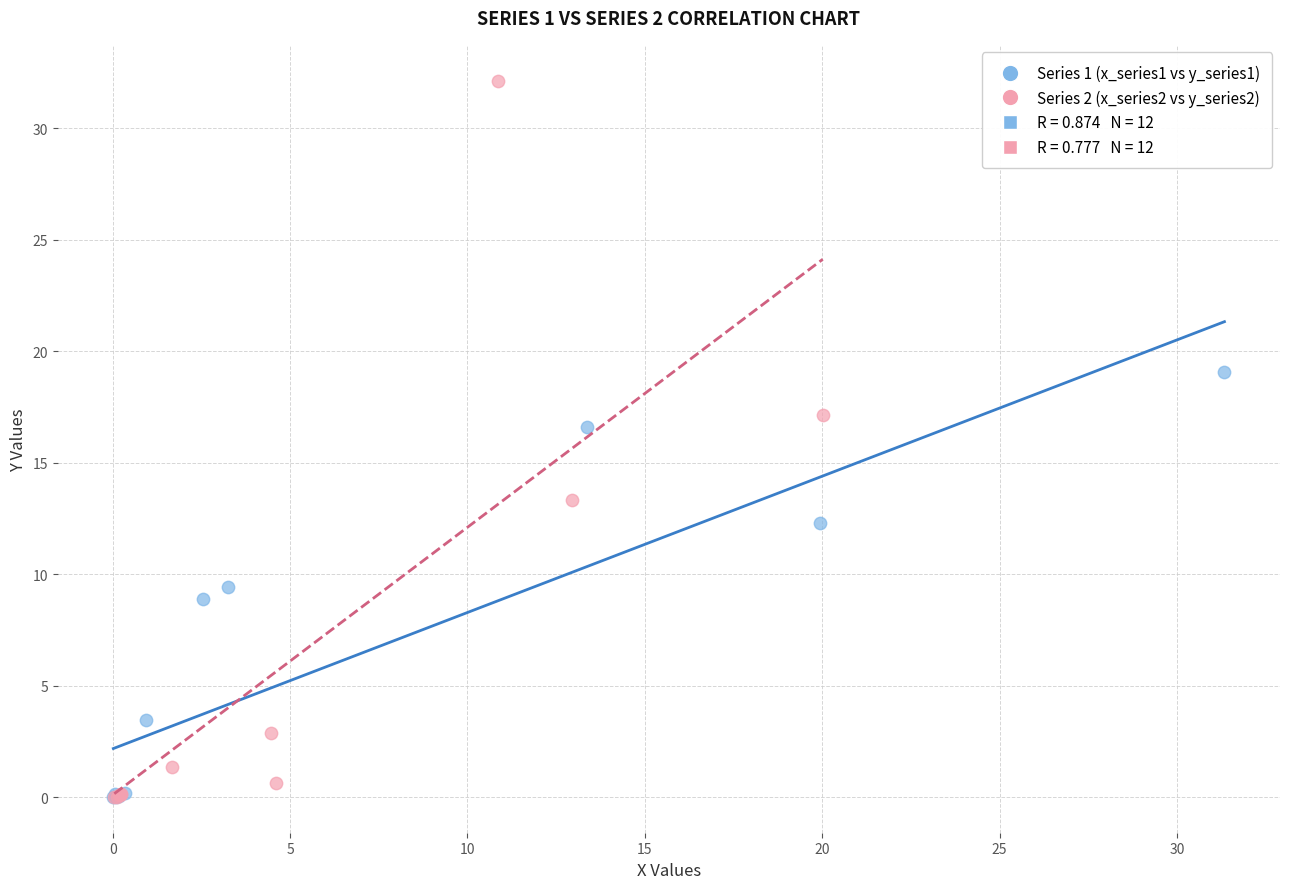

Which series has the largest Y range (max minus min)?

Series 2 (x_series2 vs y_series2)